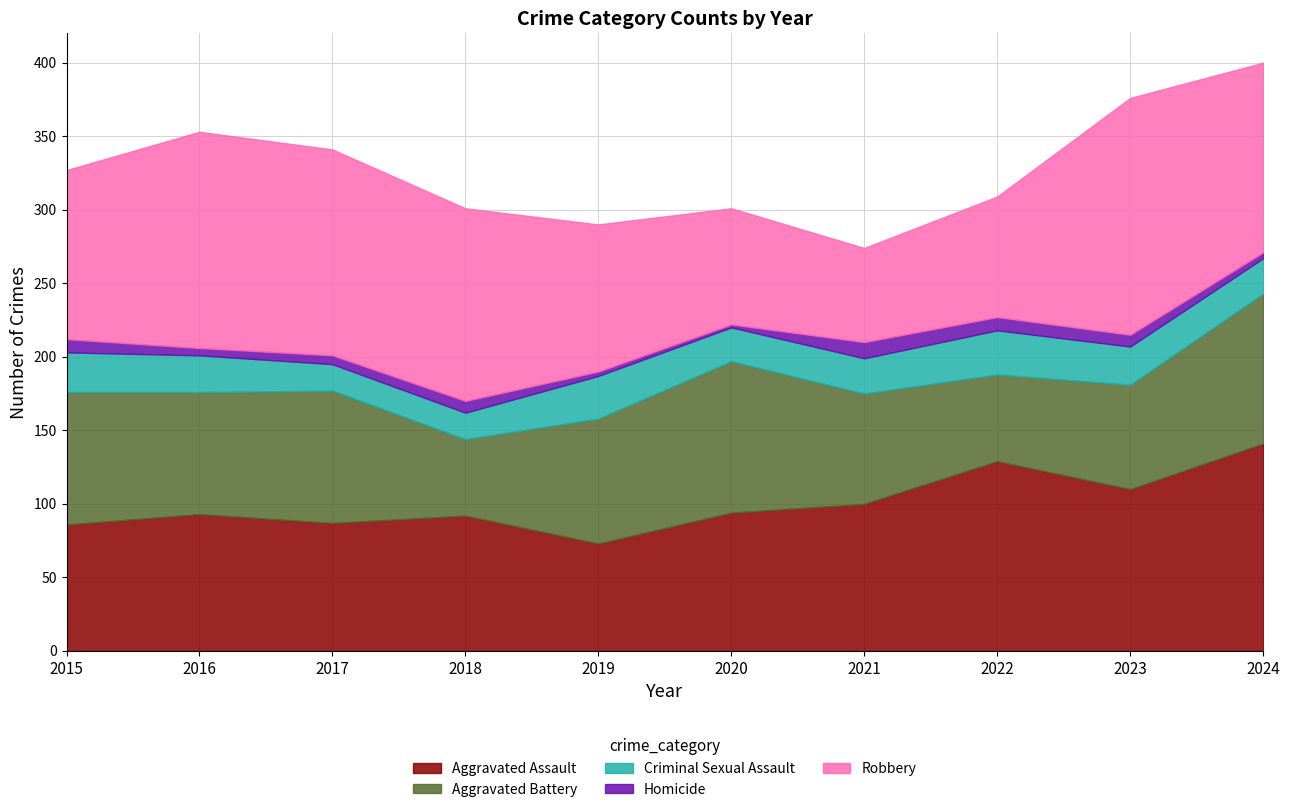

What is the spread (max minus min) of values at 2018?

123